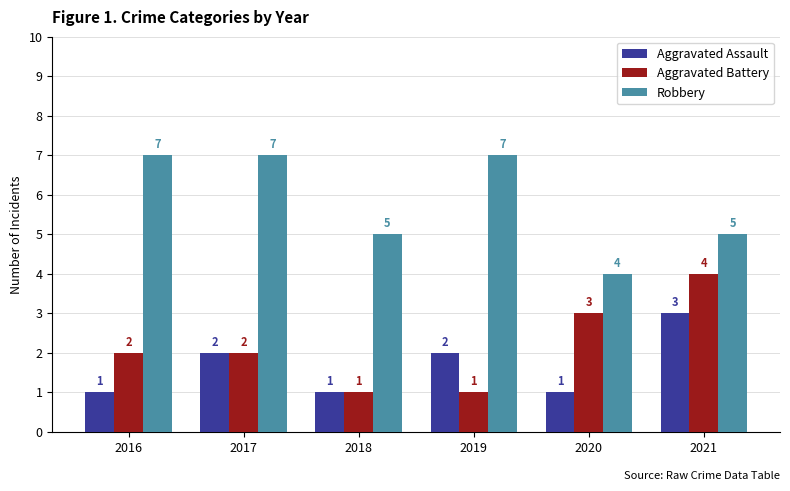

What is the difference between the Aggravated Assault values at 2021 and 2018?

2